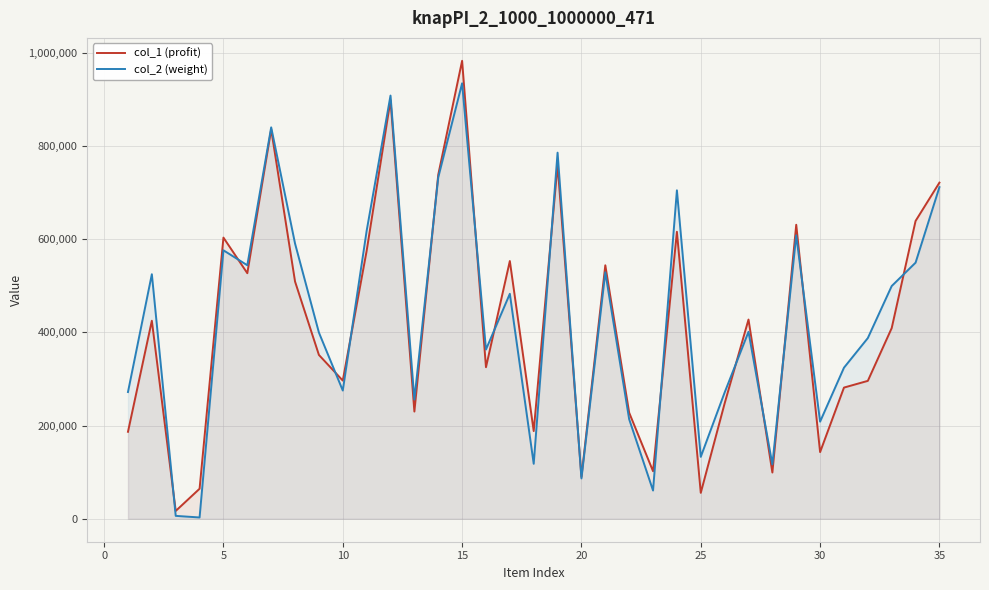

Which series ends up on top after the final intersection of col_1 (profit) and col_2 (weight)?

col_1 (profit)